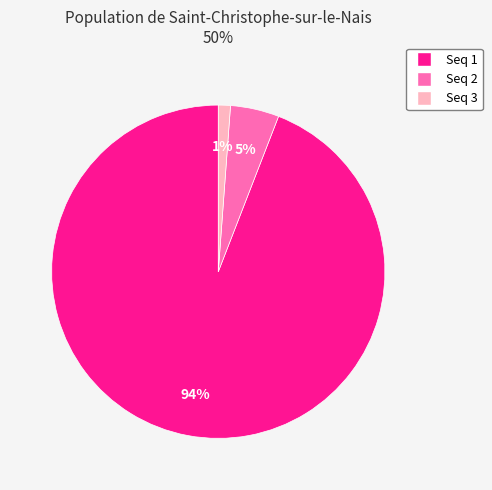

Combined, do Seq 1 and Seq 3 account for over 50%?

Yes